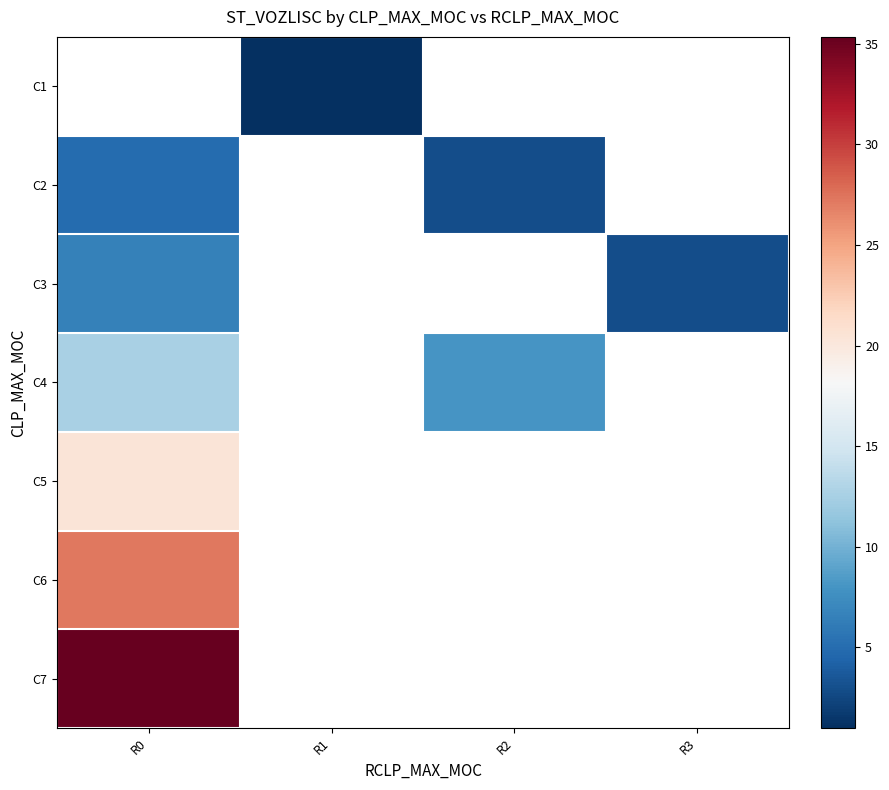

At which label does C4 reach its minimum?

R2